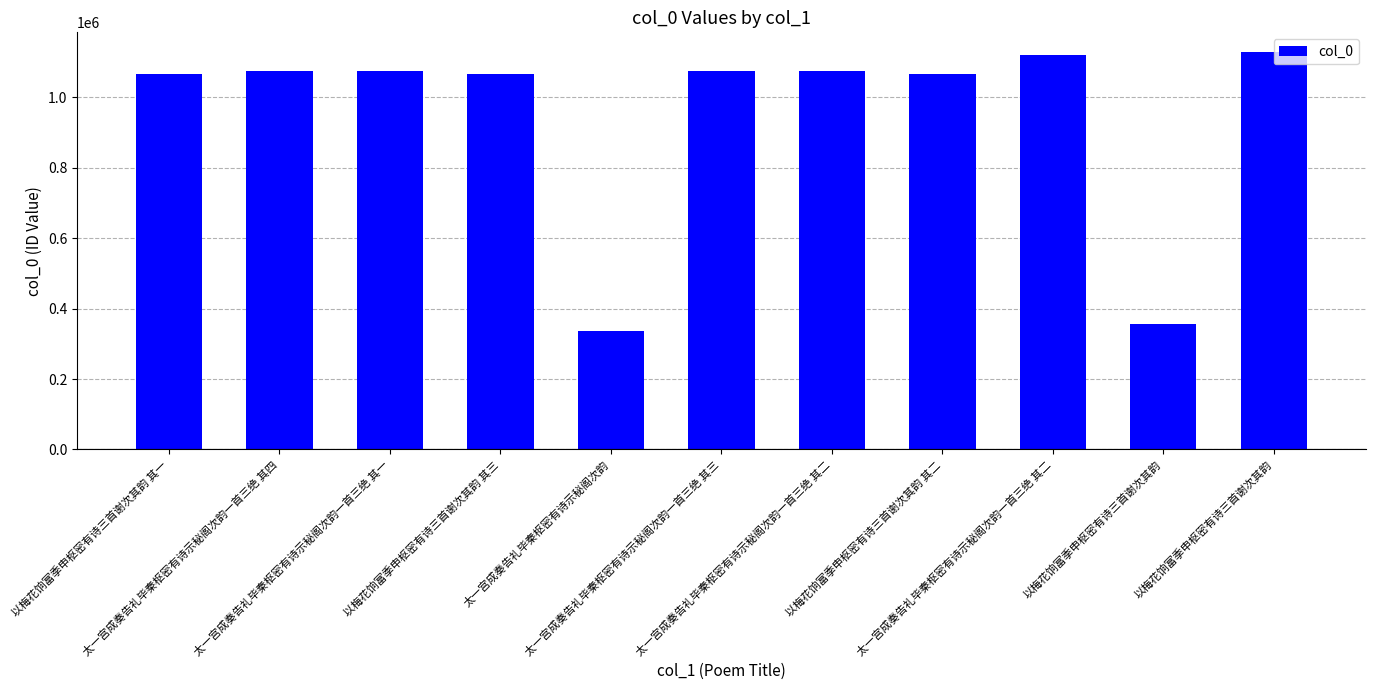

What is the smallest value displayed?

337204